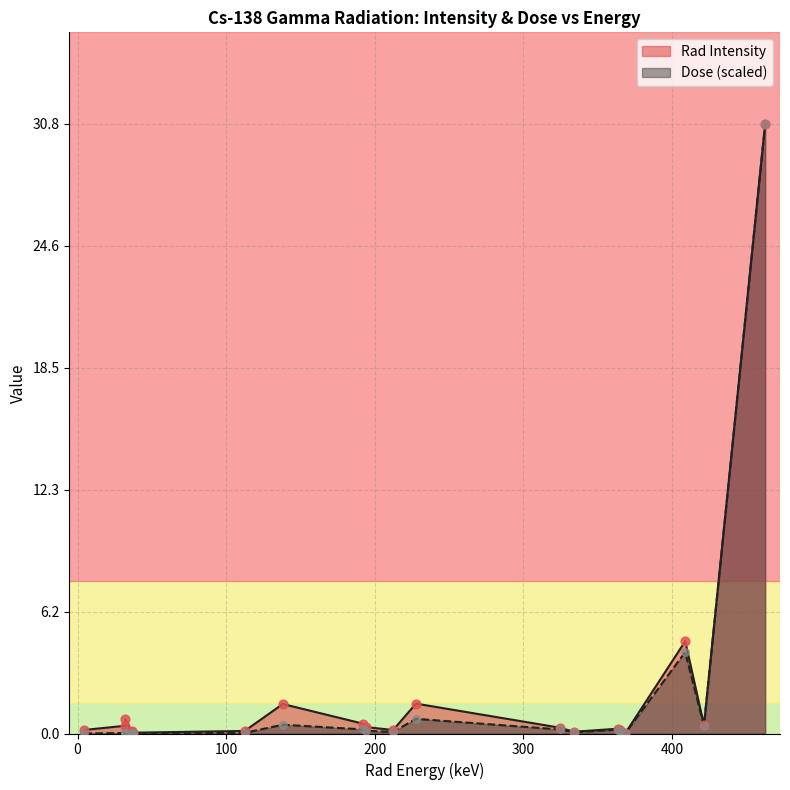

What are all the series names shown in the legend?

Rad Intensity, Dose (scaled)